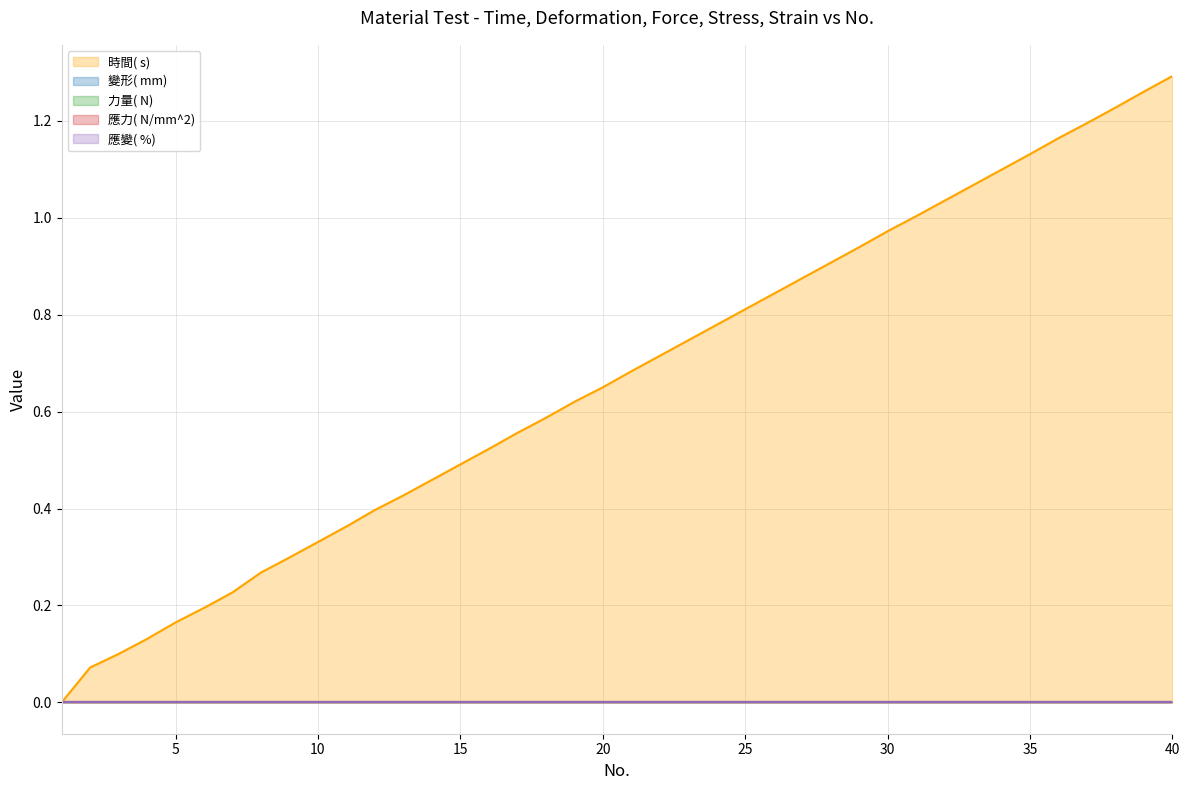

Between 35 and 37, which series saw the biggest shift?

時間( s)